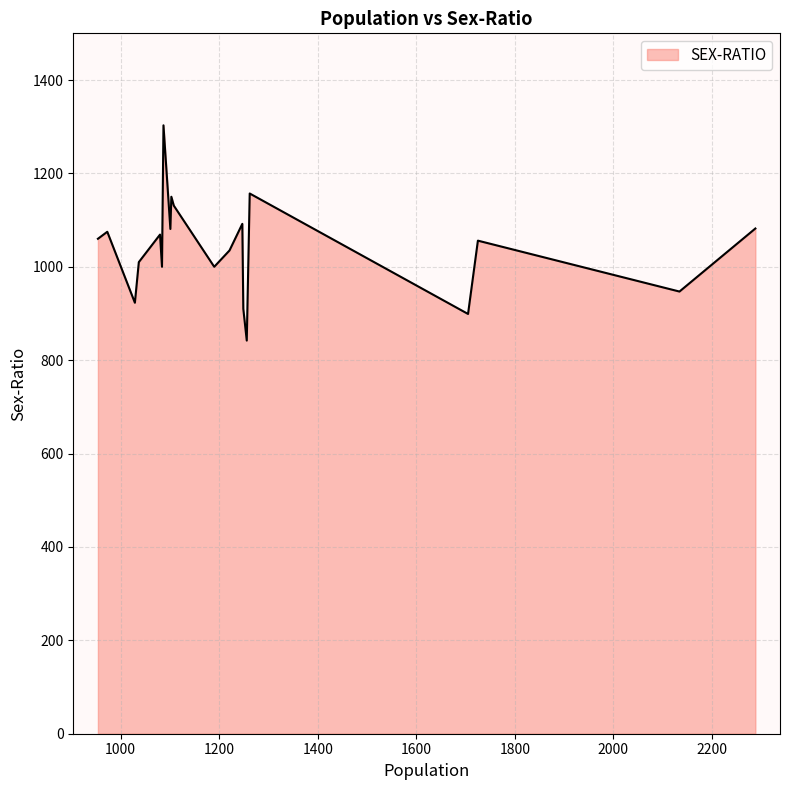

What is the minimum value shown in the chart?

842